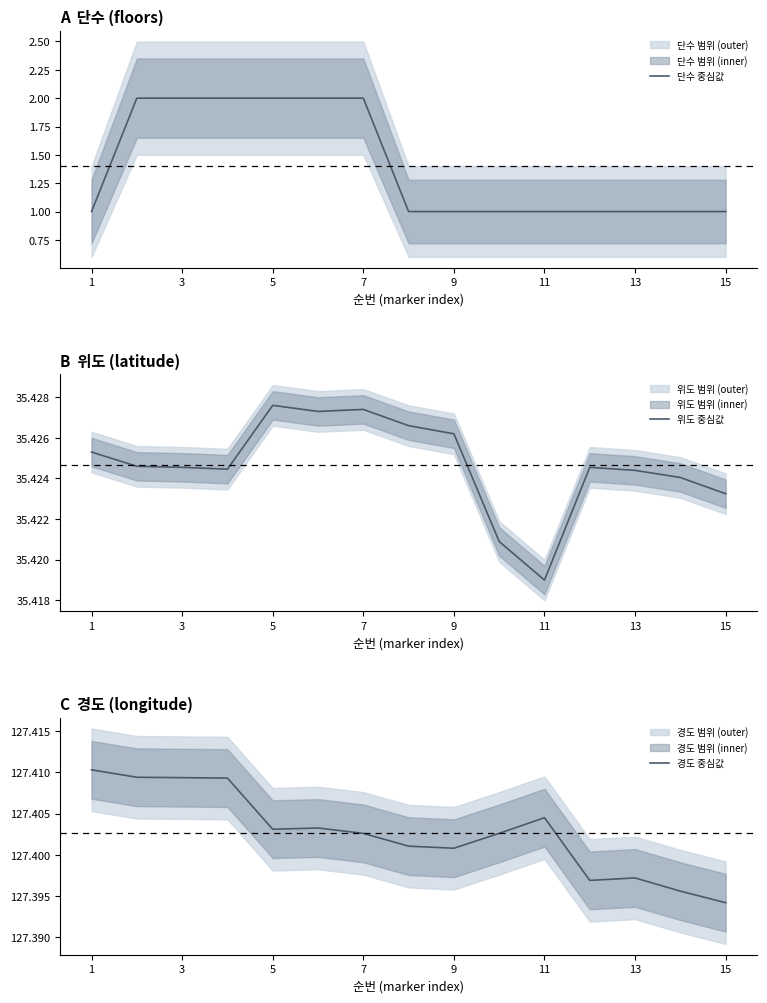

The 단수 중심값 series shows 3 at 5. True or false?

False